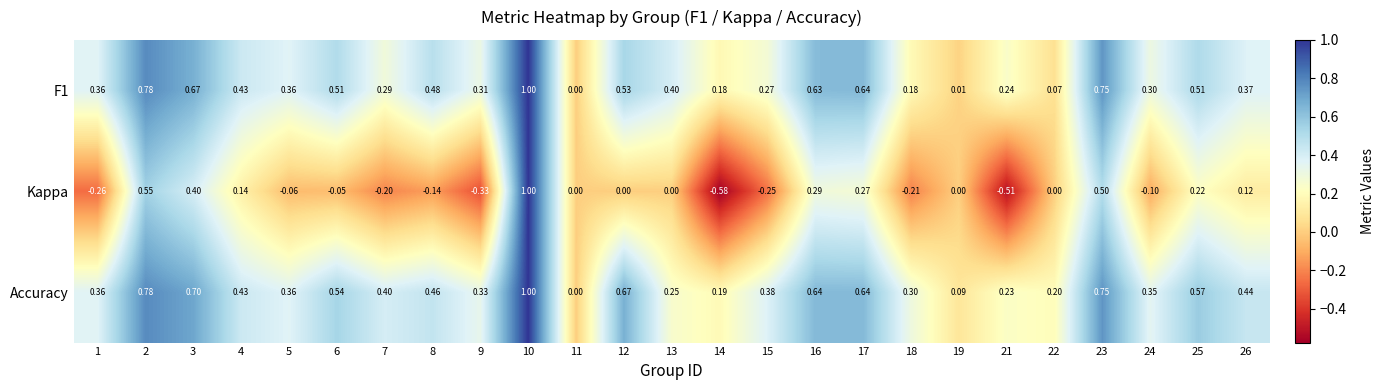

Between 21 and 22, which series saw the biggest shift?

Kappa